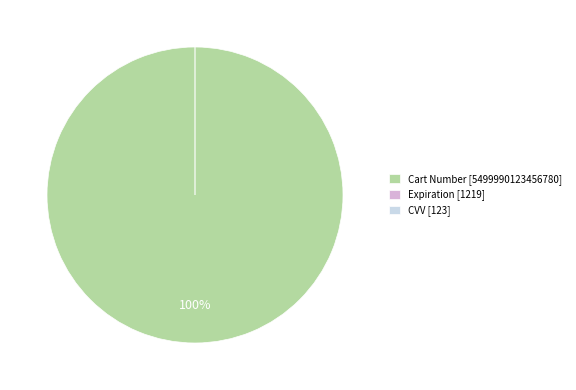

Is the sum of Cart Number and Expiration greater than half?

Yes